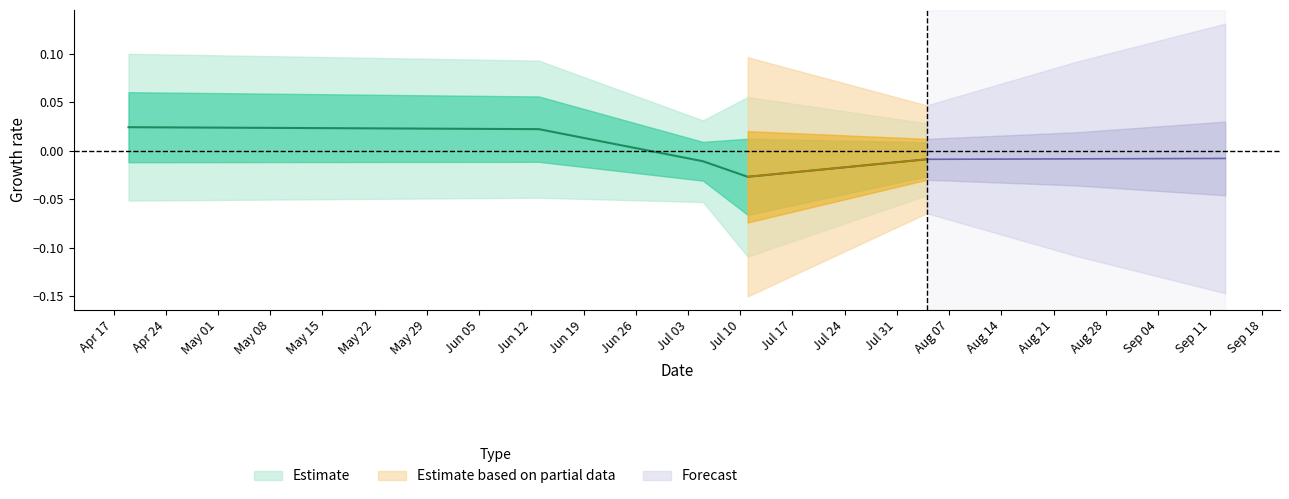

Which category has the highest value across all series?

2017-04-19